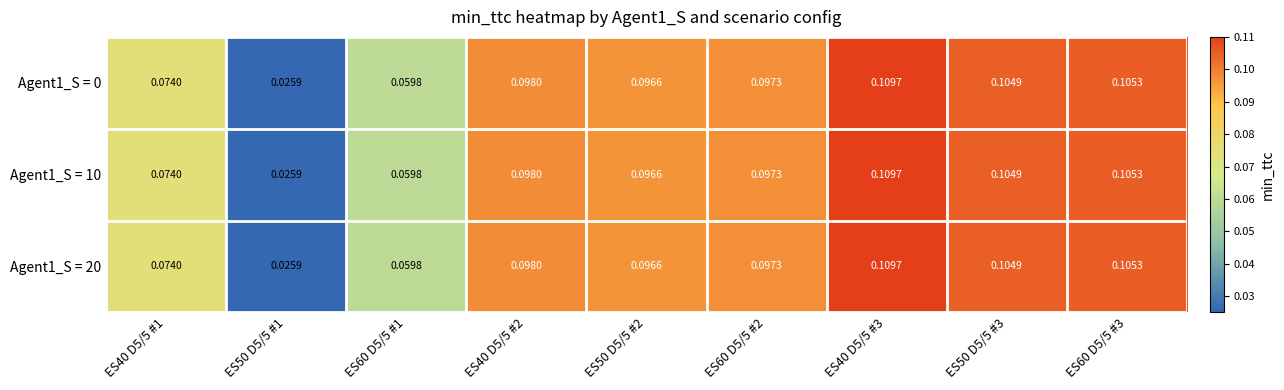

How many series are shown in this chart?

3